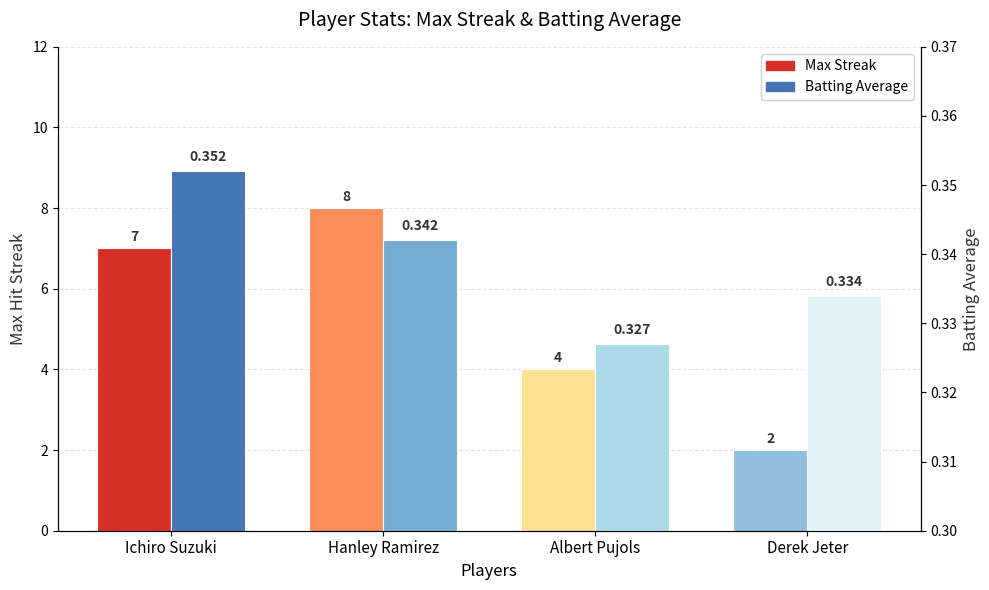

Which series changed the most between Hanley Ramirez and Derek Jeter?

Max Streak